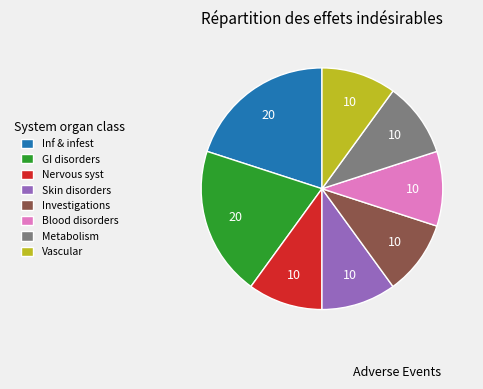

Is there a majority slice in this chart?

No